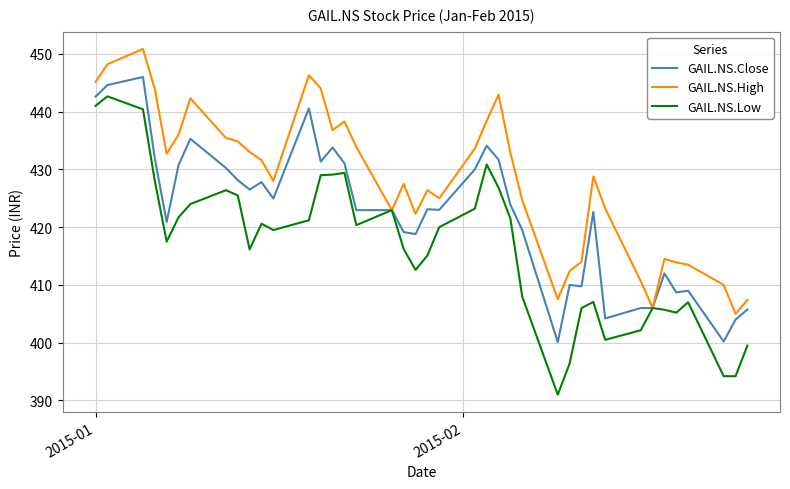

How many lines are shown in the chart?

3